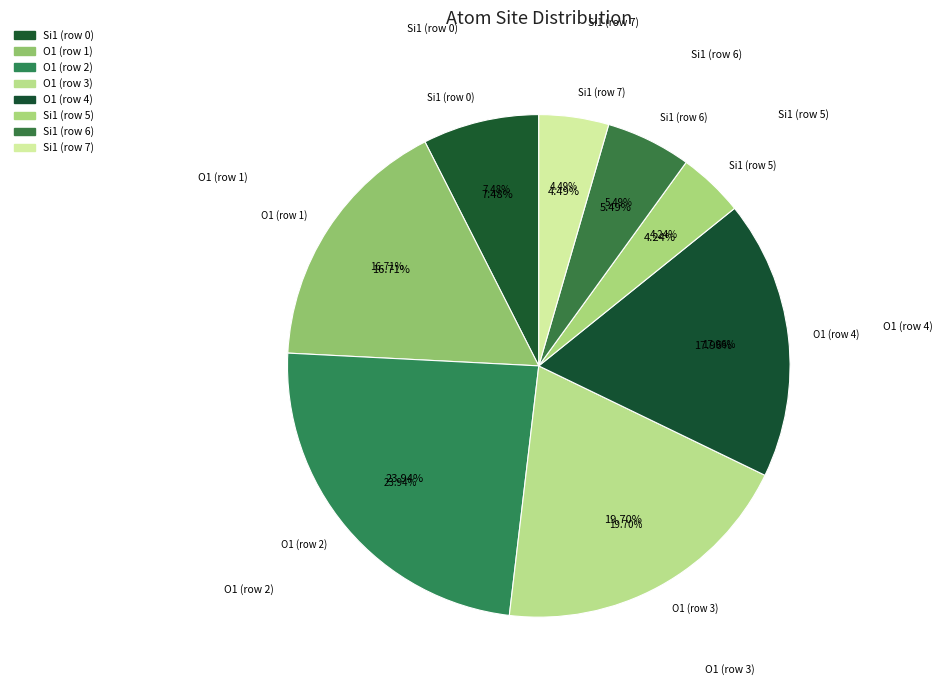

Is it true that Si1 (row 7) is 13% of the pie?

False